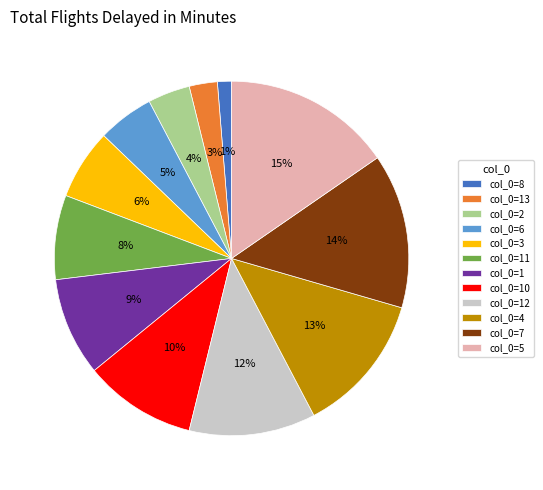

What percentage is the col_0=6 slice, to the nearest percent?

5%